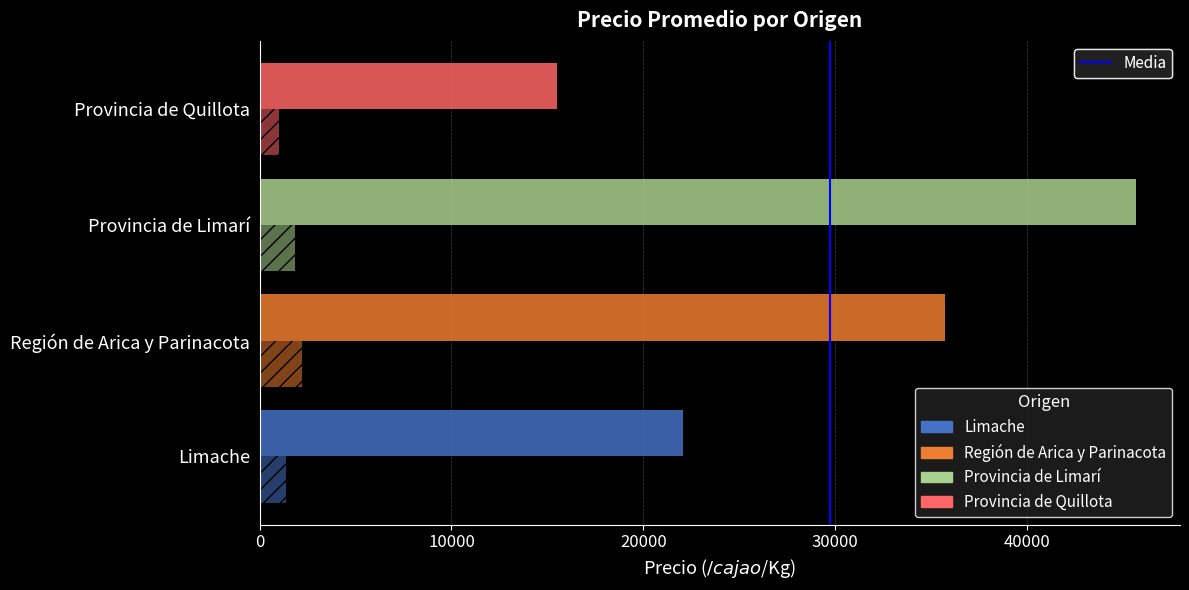

How many categories are shown in the chart?

4